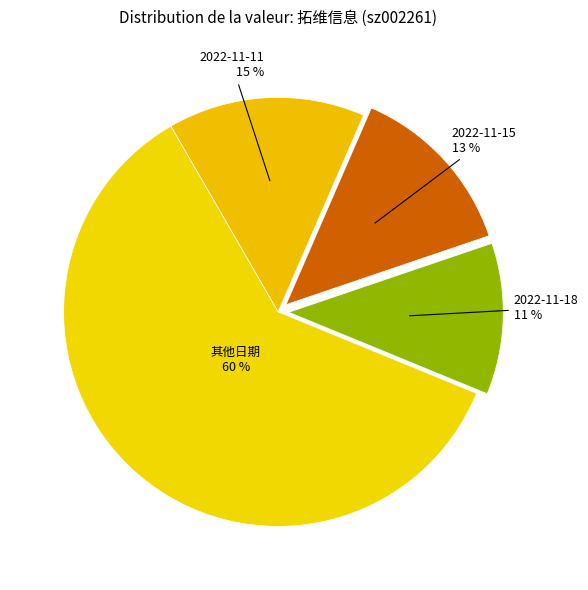

Between 2022-11-11 and 2022-11-15, which is larger?

2022-11-11